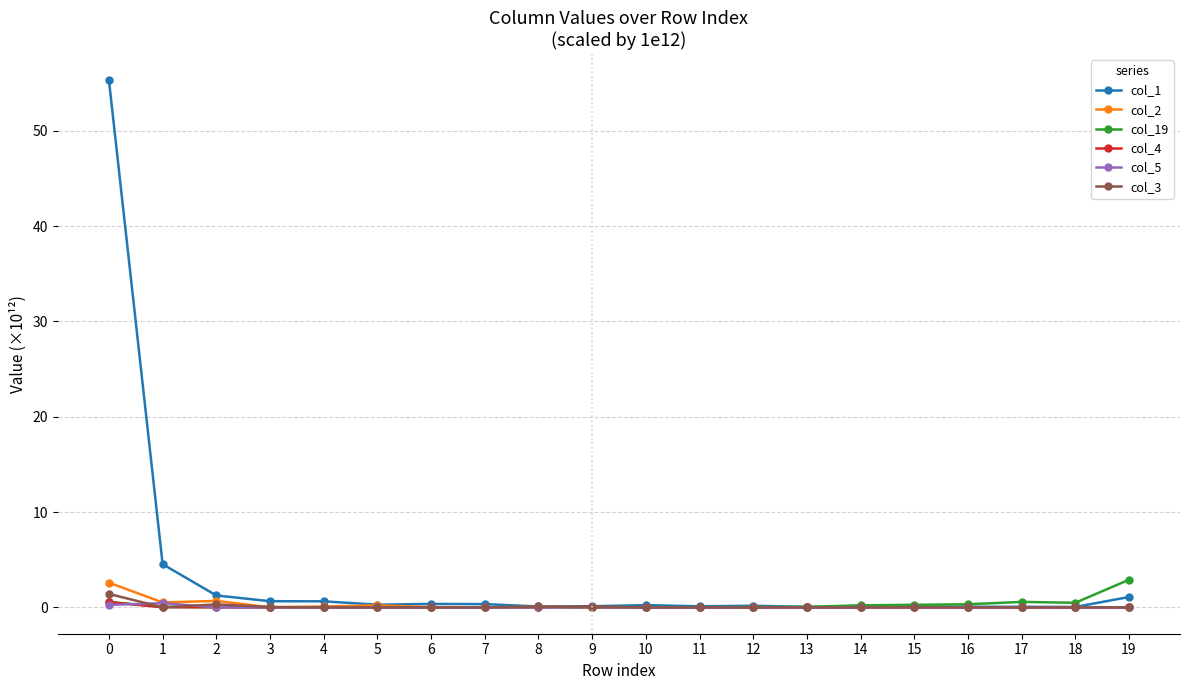

Which series has the largest range (max minus min)?

col_1